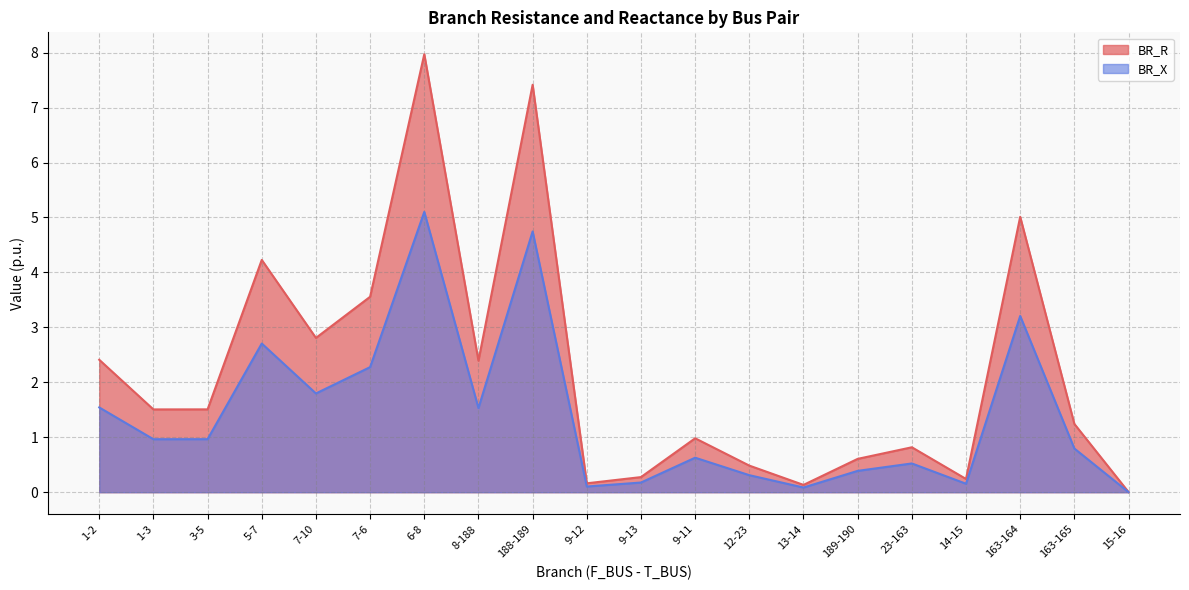

What position from the right is 23-163?

5